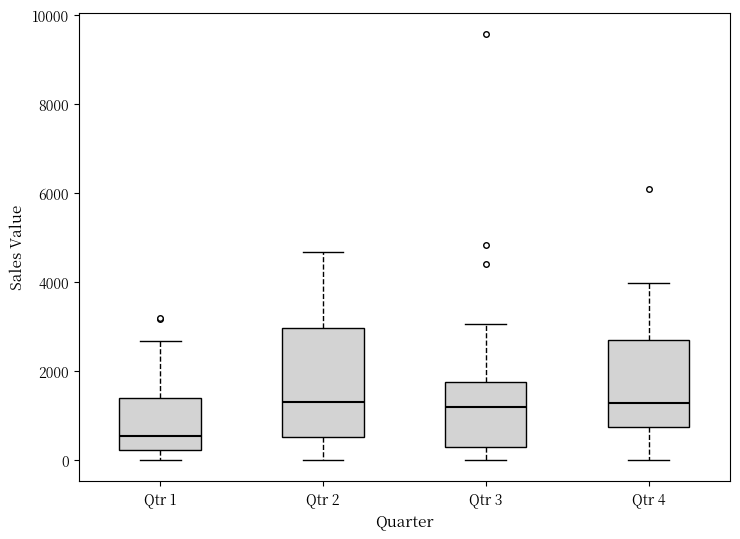

Where is the lower edge of the box for Qtr 4 on the y-axis? The values are not printed on the chart, so give them approximately, as read against the axis.

800